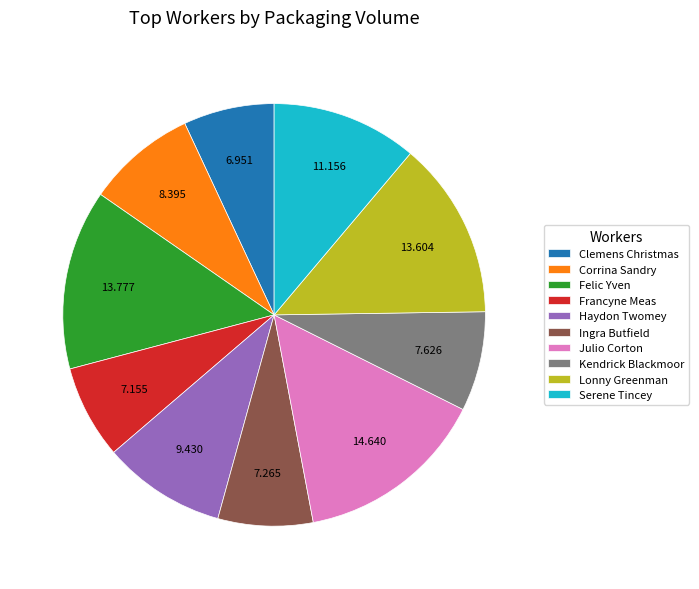

Is there a majority slice in this chart?

No